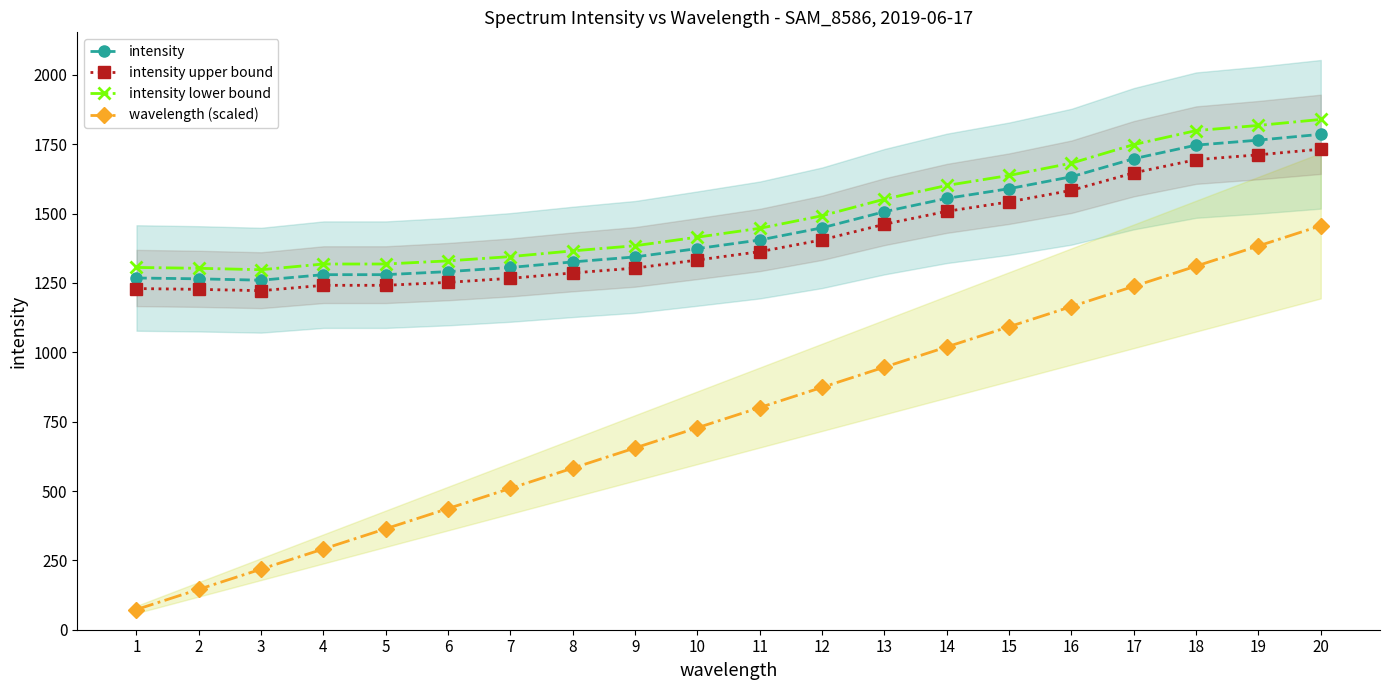

At which category does the chart reach its peak across all series?

20